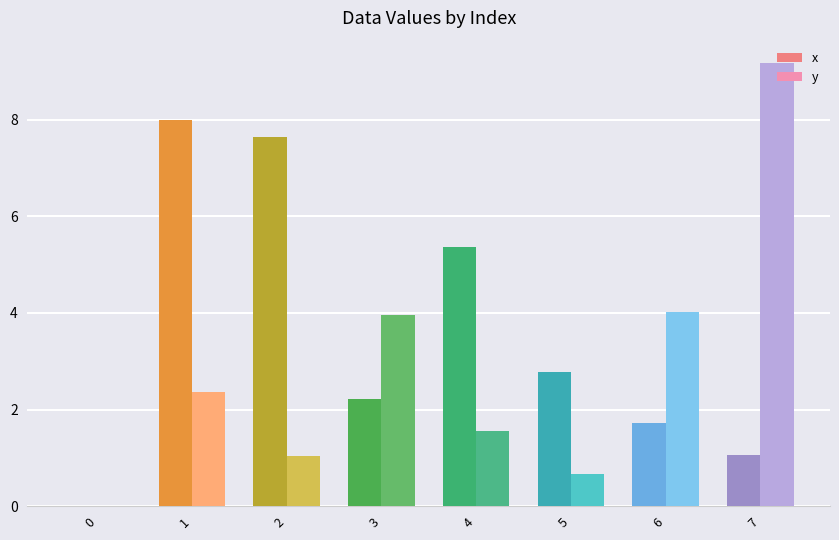

The value of y at 7 is 6.4. True or false?

False